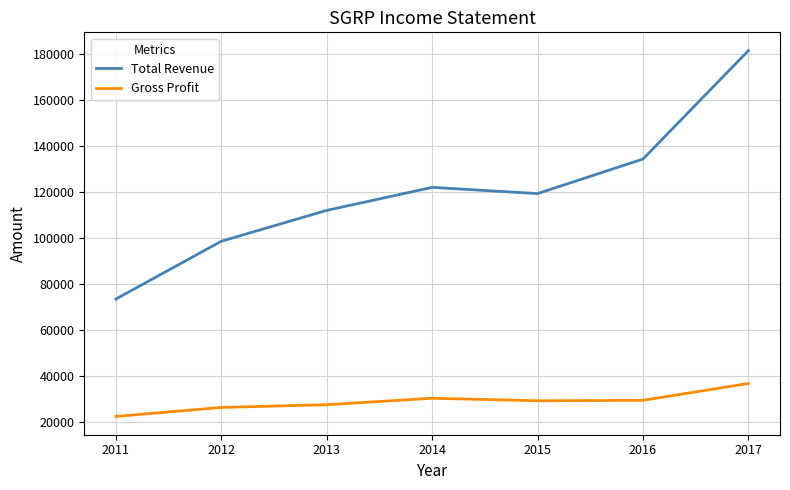

What is the difference between the maximum and minimum values in the Total Revenue series?

107900